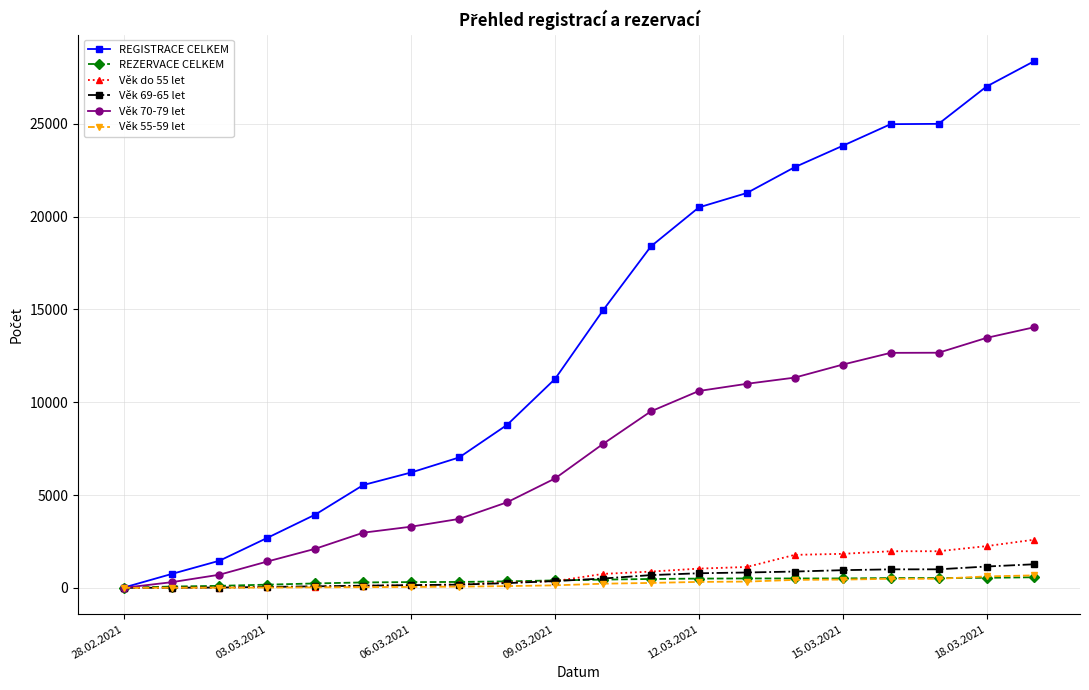

What is the greatest value displayed?

28383